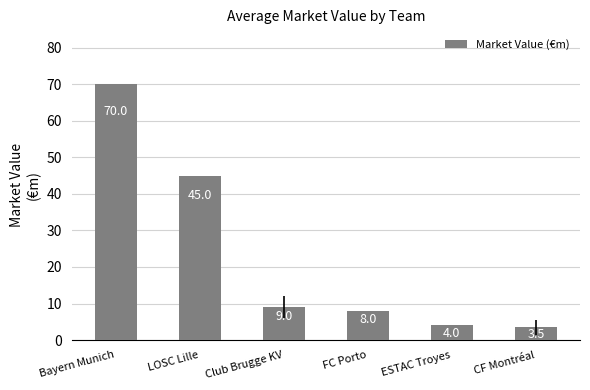

How many bars are there in total?

6